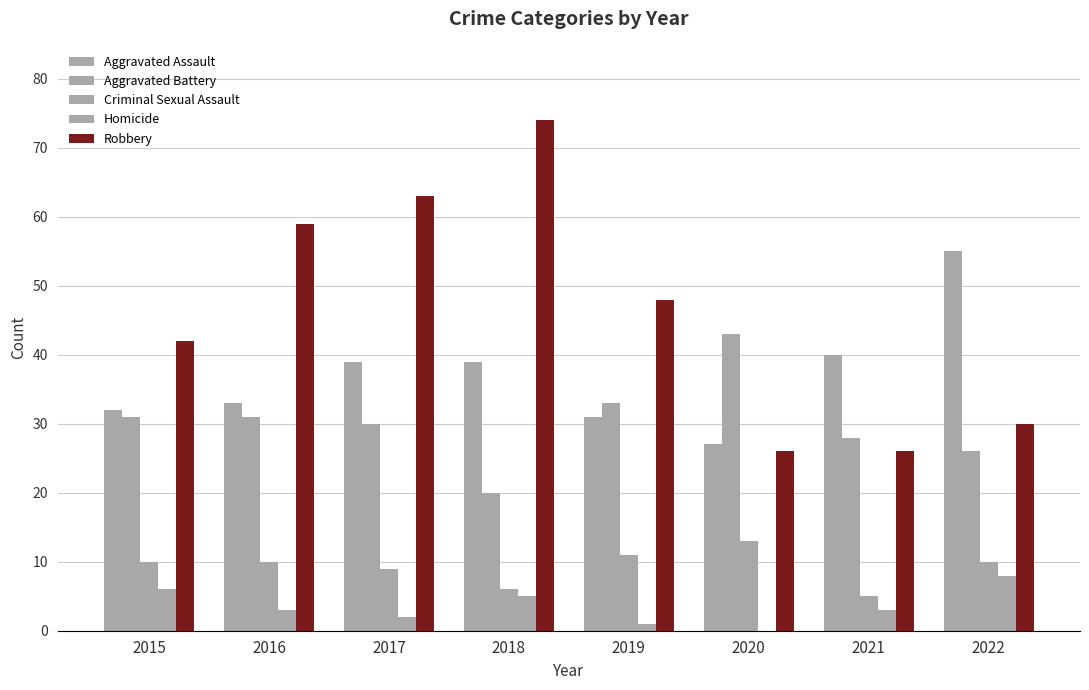

Count the number of categories in the chart.

8